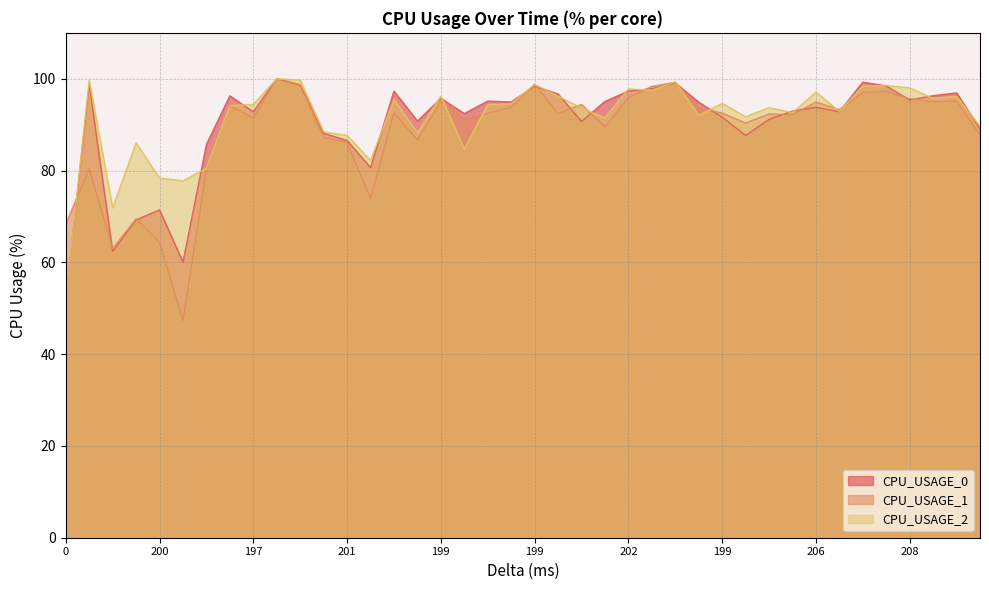

At which category does CPU_USAGE_0 reach its first local valley?

196